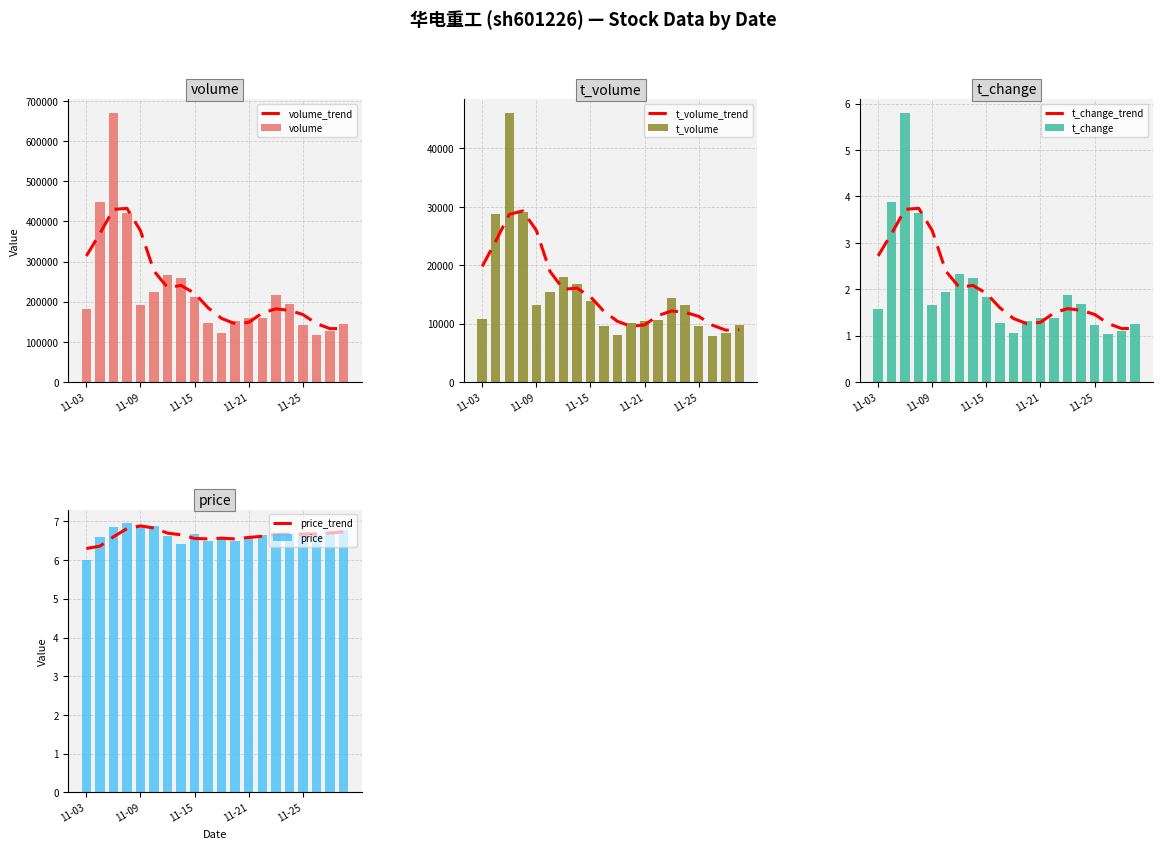

The value of price at 2022-11-23 is 3.2. True or false?

False